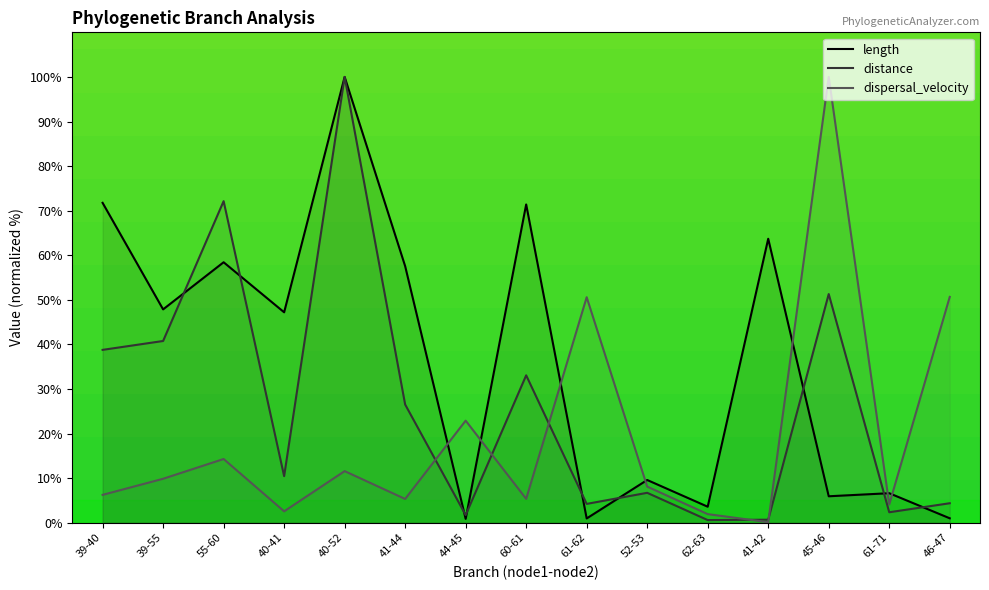

How many lines are shown in the chart?

3